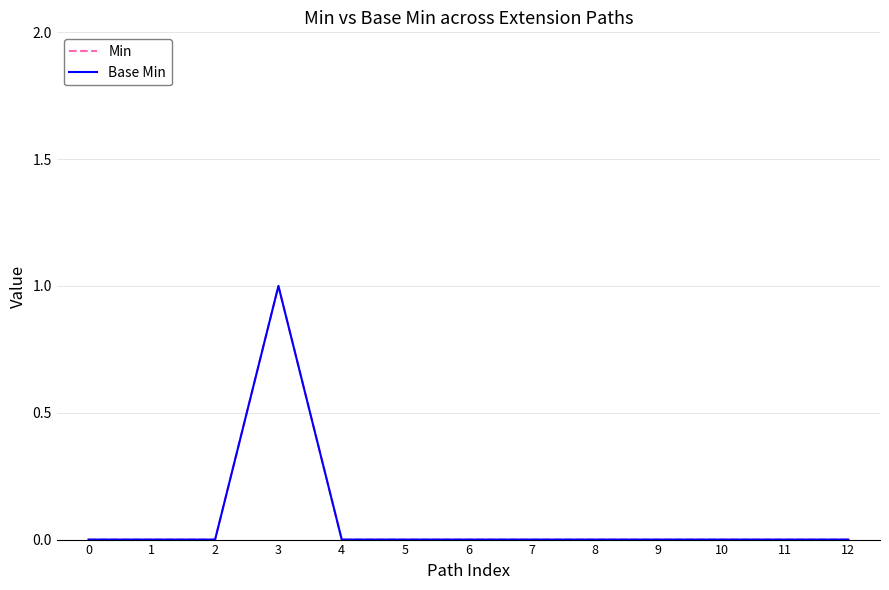

The Base Min series shows 0 at 0. True or false?

True